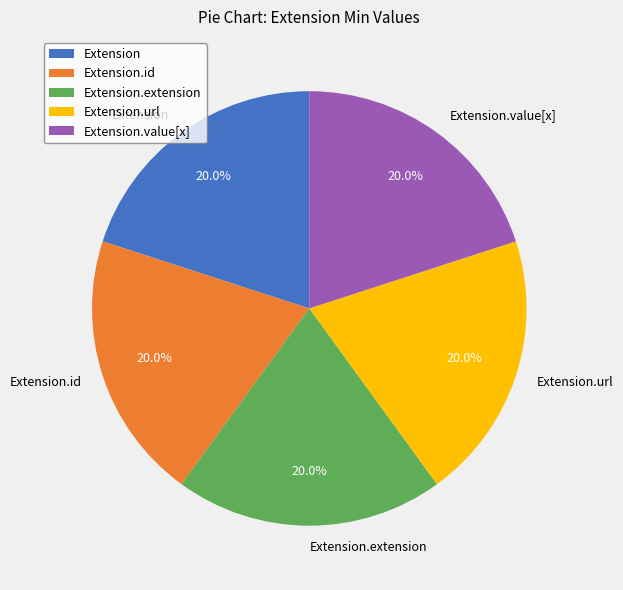

Do Extension.value[x] and Extension.extension together represent more than half of the pie?

No